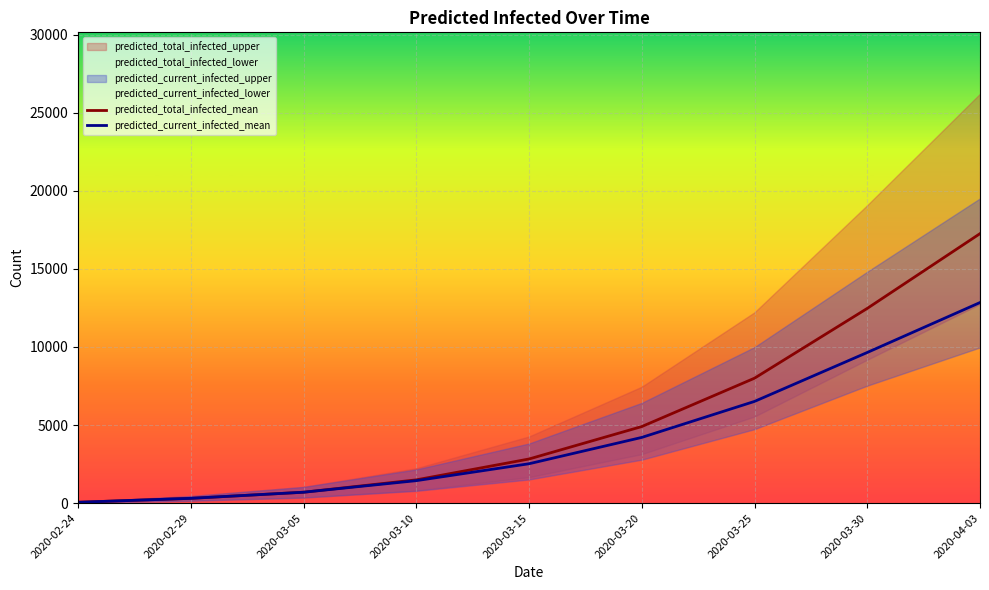

At which label does predicted_total_infected_mean reach its peak?

2020-04-03